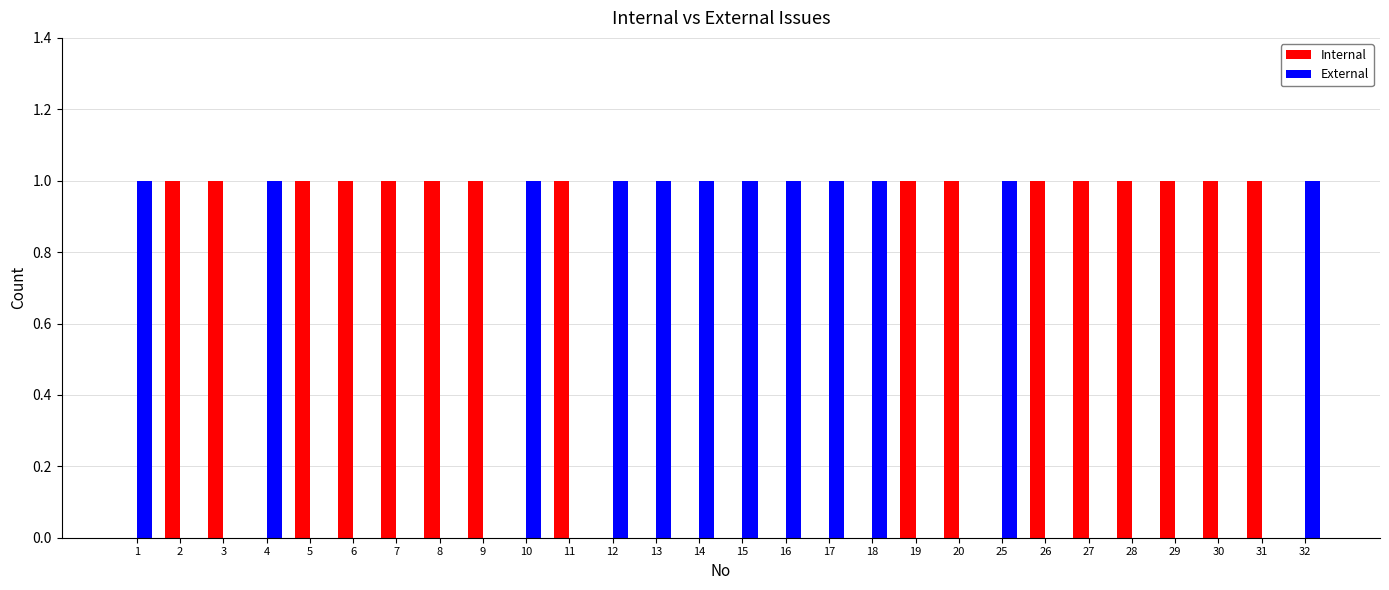

True or false: Internal has a value of 1 at 26.

True